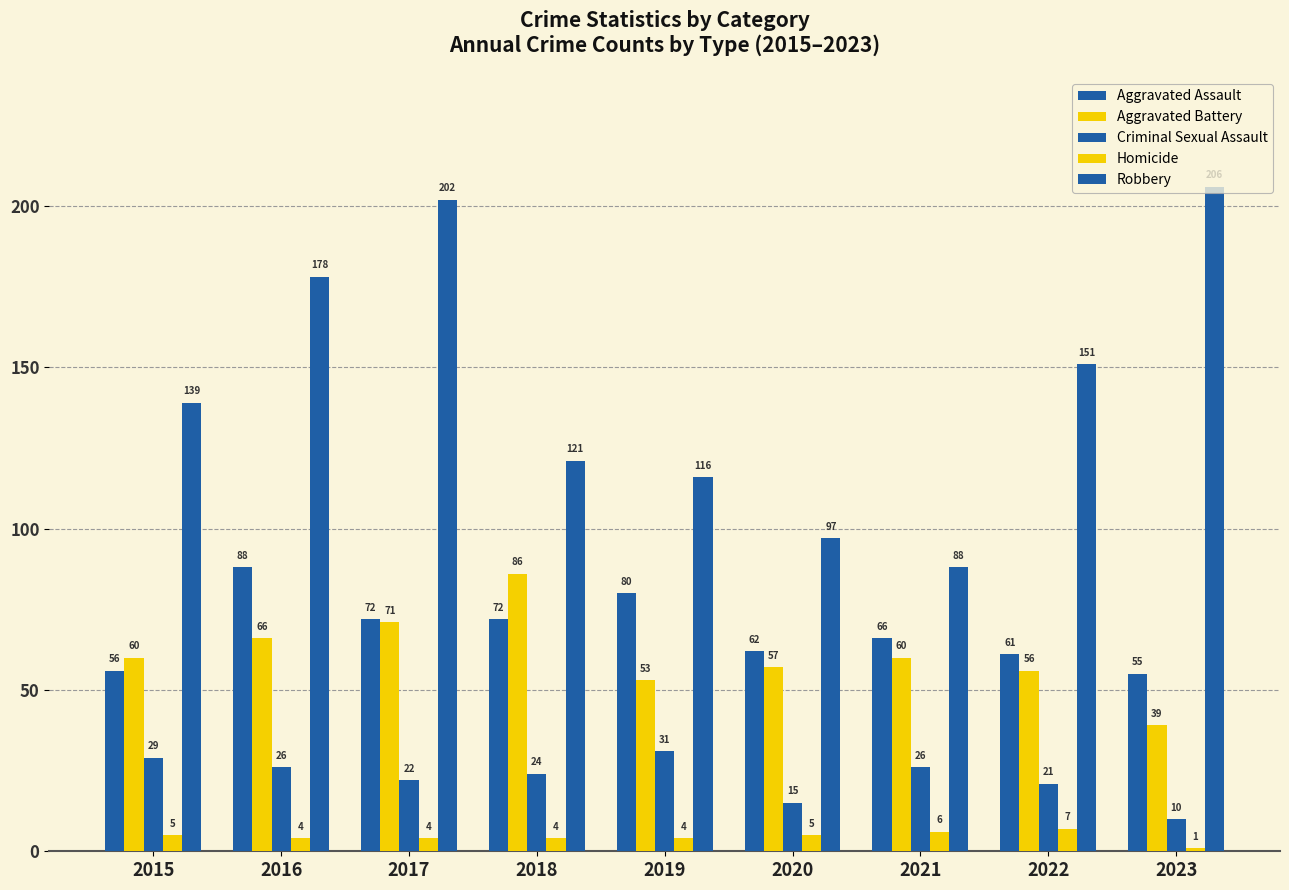

At 2021, list the series in order from smallest to largest.

Homicide, Criminal Sexual Assault, Aggravated Battery, Aggravated Assault, Robbery